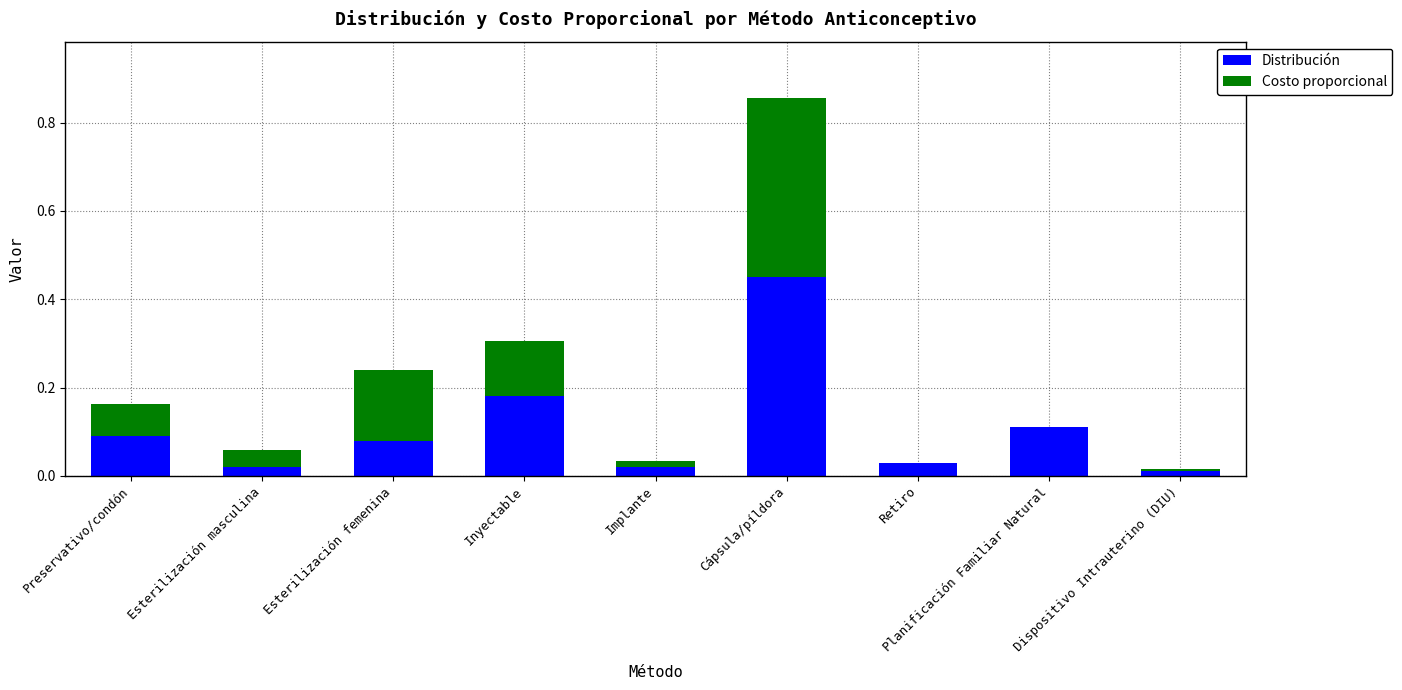

What is the sum of all Distribución values?

1.0